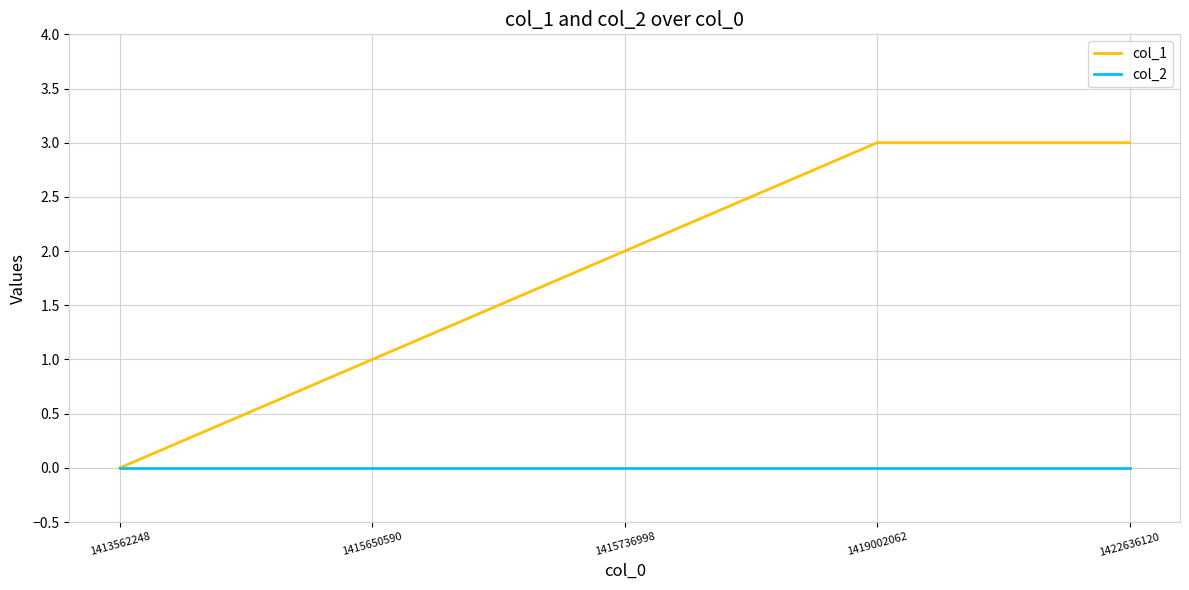

Rank the series by their maximum value, from highest to lowest.

col_1, col_2